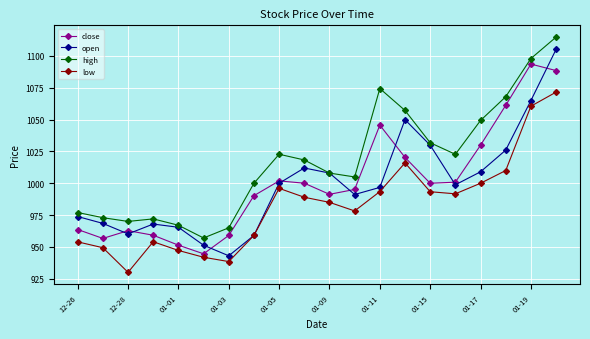

True or false: high has more than 0 interior local peaks.

True